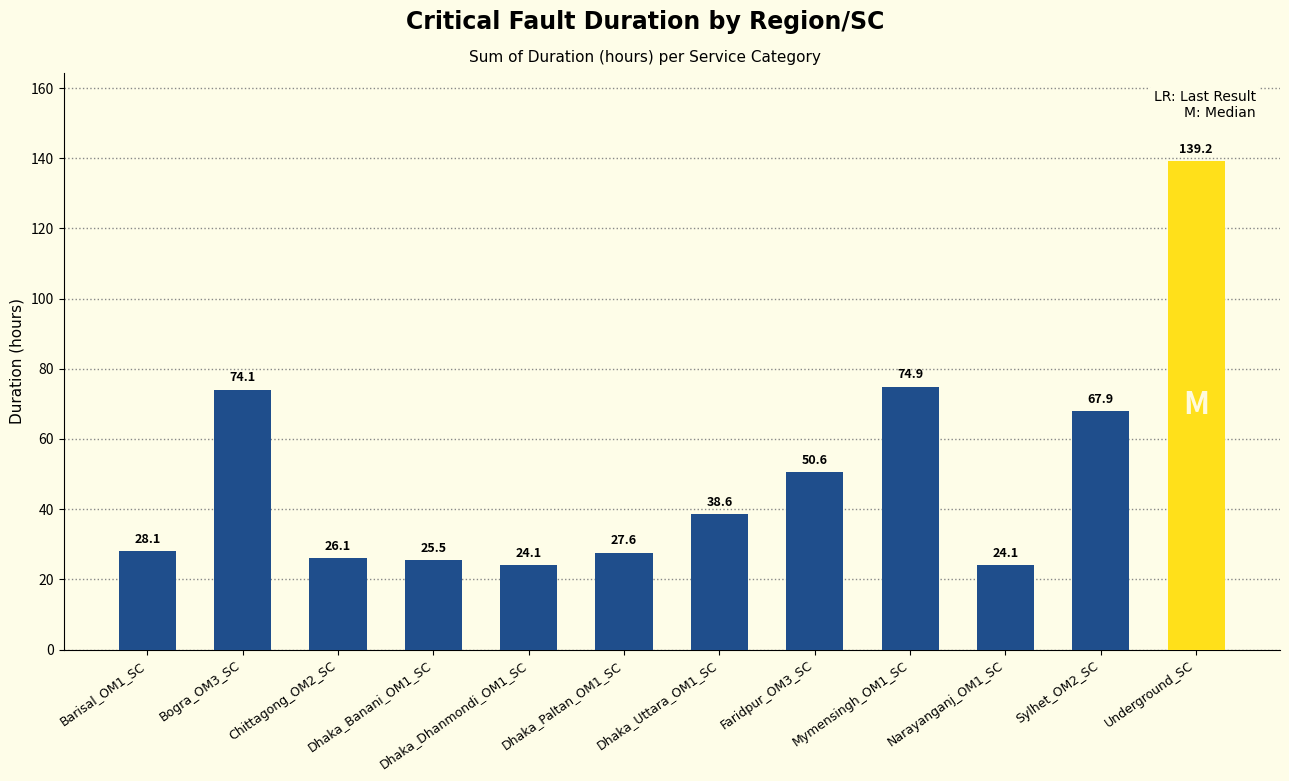

At which category does the chart reach its peak across all series?

Underground_SC